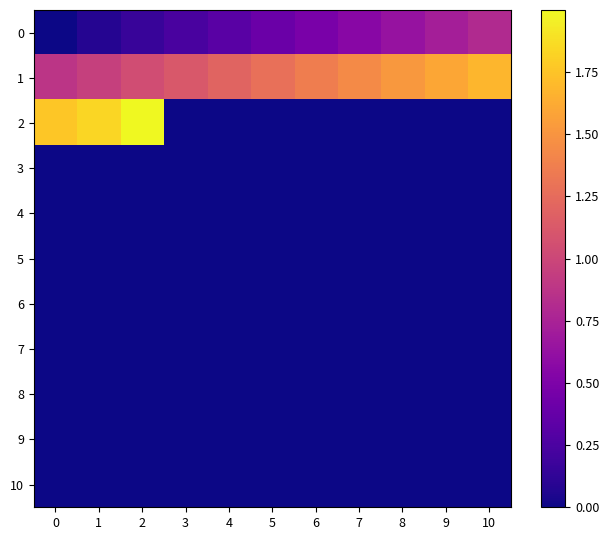

Which series has the largest range (max minus min)?

2